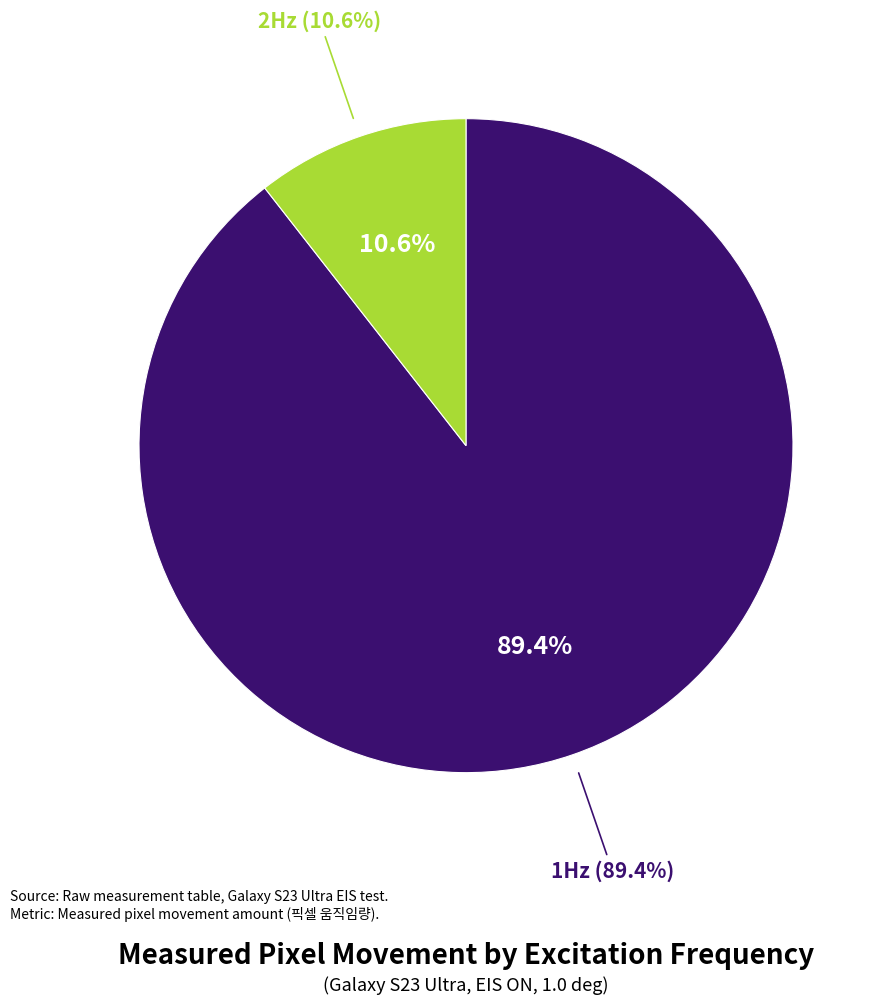

Combined, what portion of the pie is 2Hz and 1Hz?

100.0%